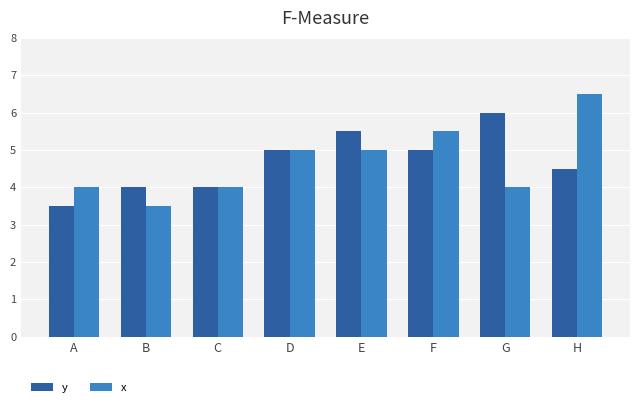

How many x values are between 4 and 5?

5